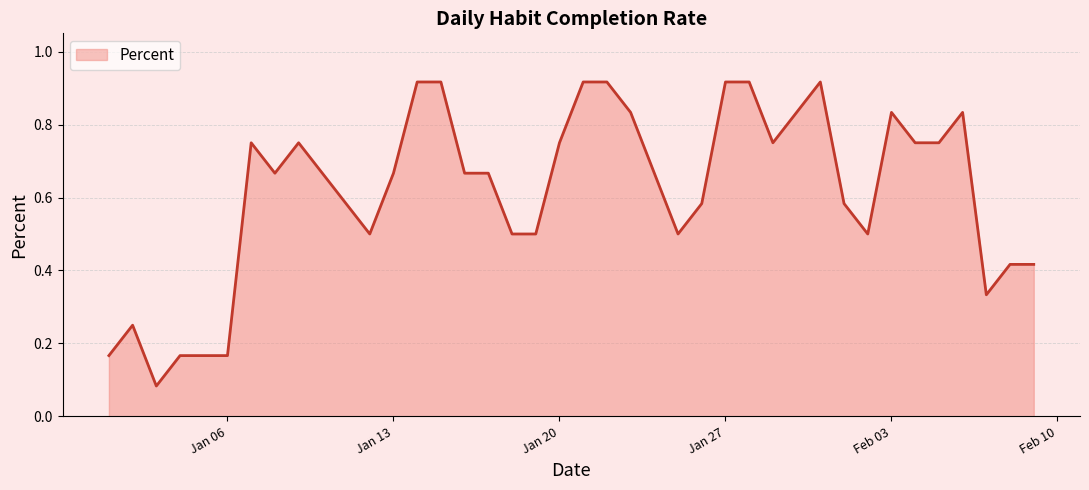

How many distinct data groups are displayed?

1